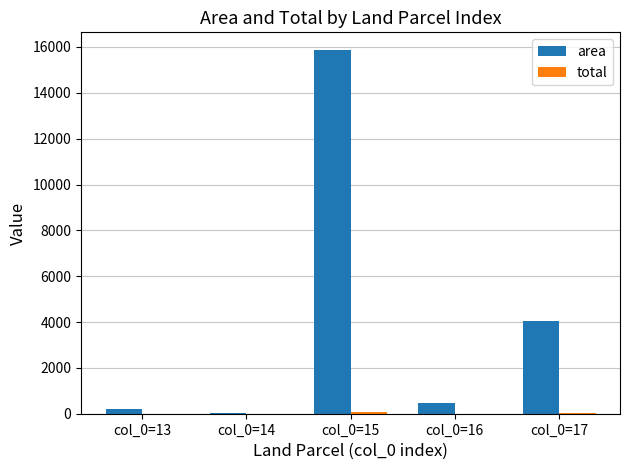

Count the number of data series in this chart.

2